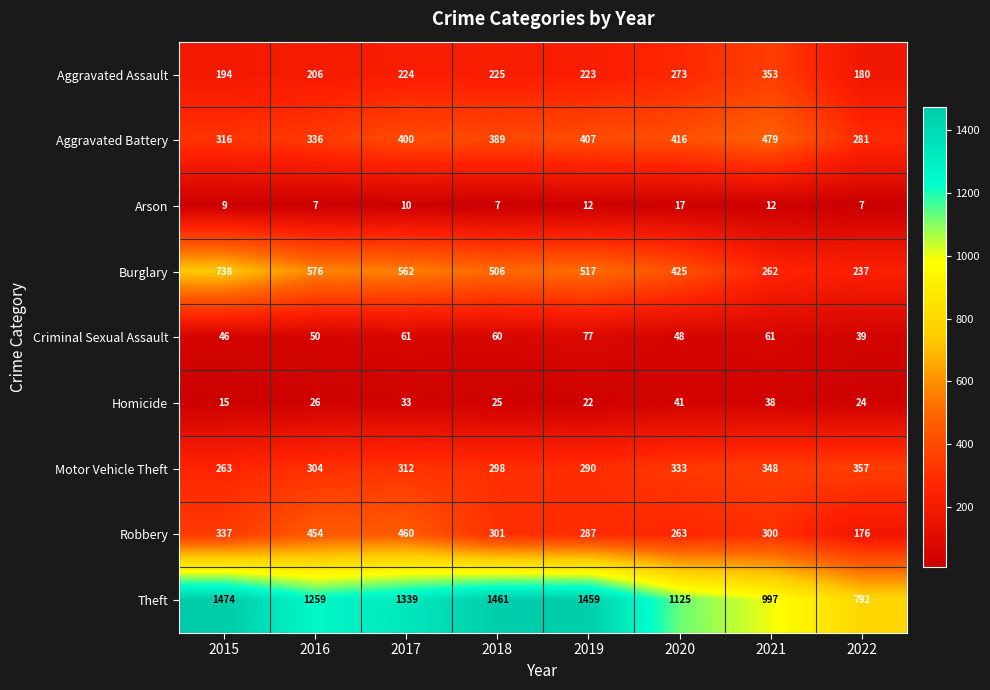

Where is Burglary nearest to the value 487?

2018